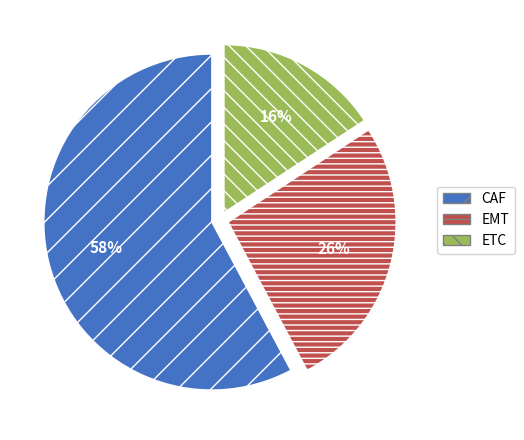

To the nearest percent, what is the difference between the ETC and CAF slice percentages?

42%